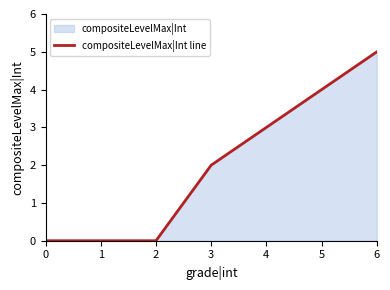

Which label corresponds to the largest value in the chart?

6